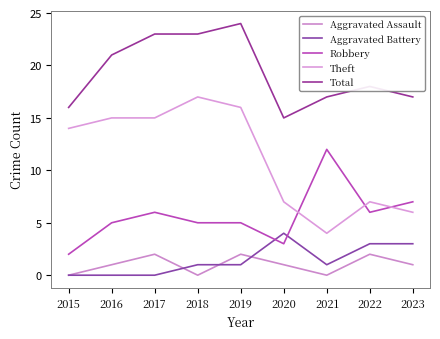

What is the difference between the highest and lowest values at 2015?

16